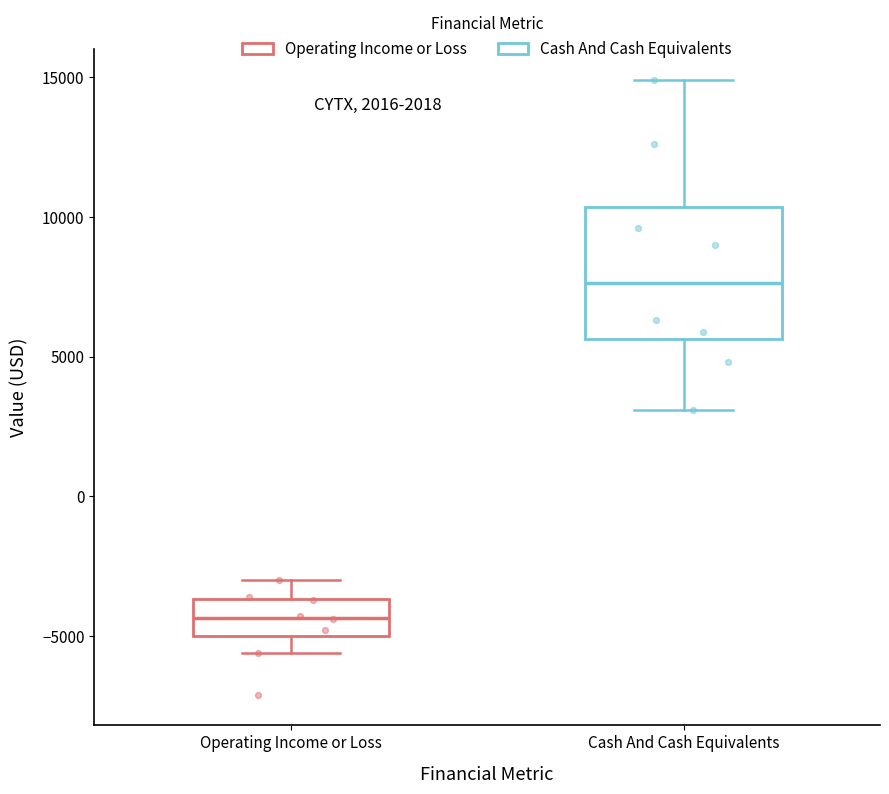

Where is the upper edge of the box for Operating Income or Loss on the y-axis? The values are not printed on the chart, so give them approximately, as read against the axis.

-3500